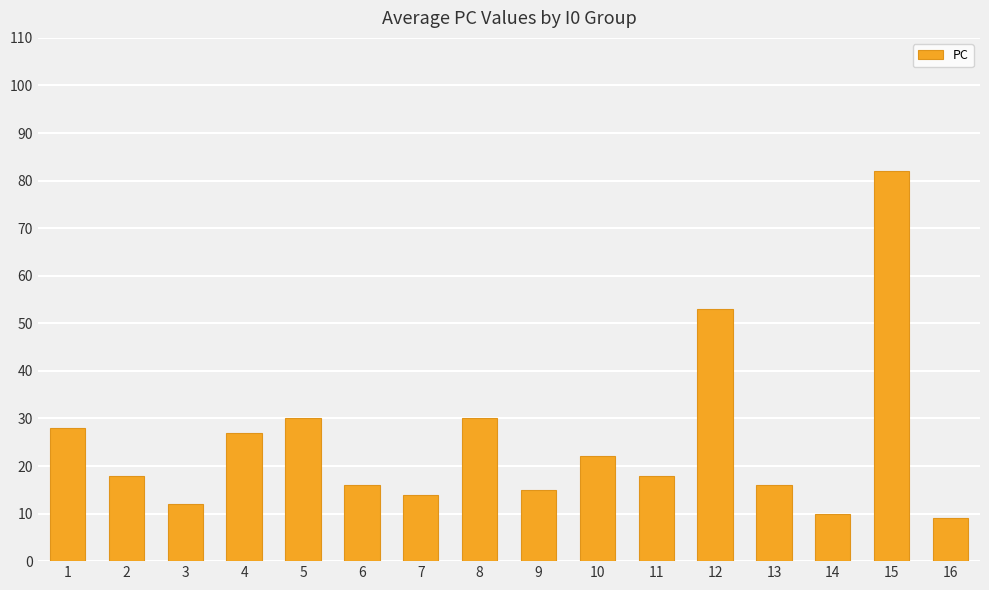

Where is the data nearest to the value 45?

12